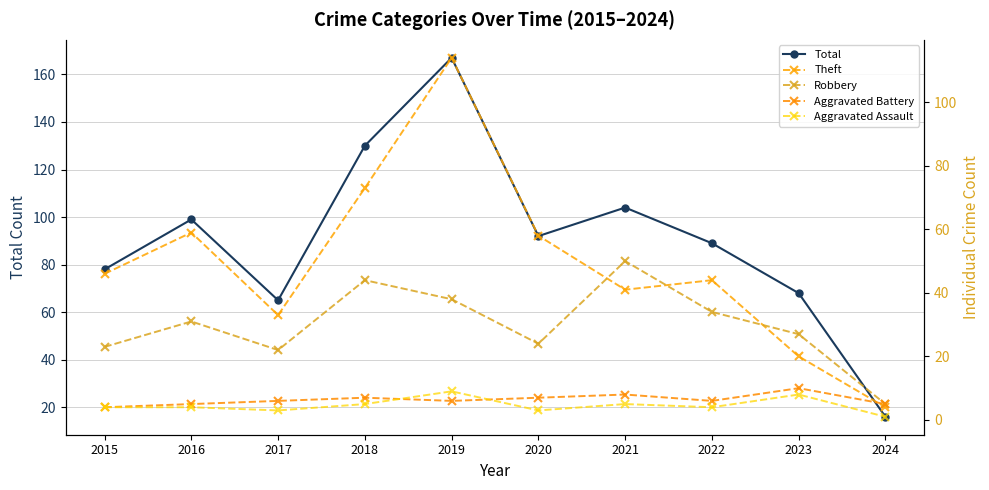

Is it true that Robbery equals 48 at 2016?

False